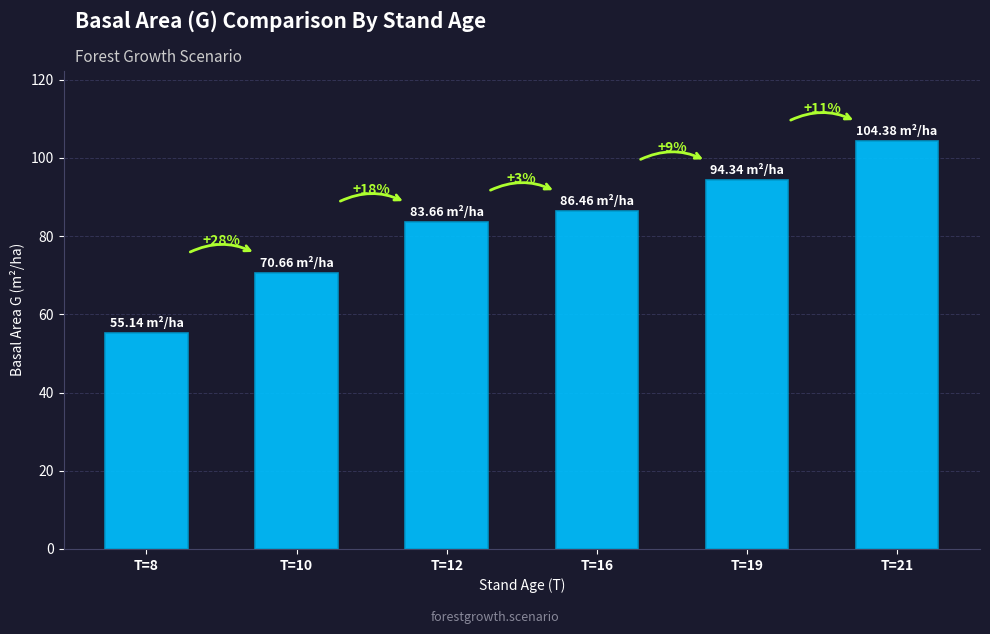

How many bars are there in total?

6